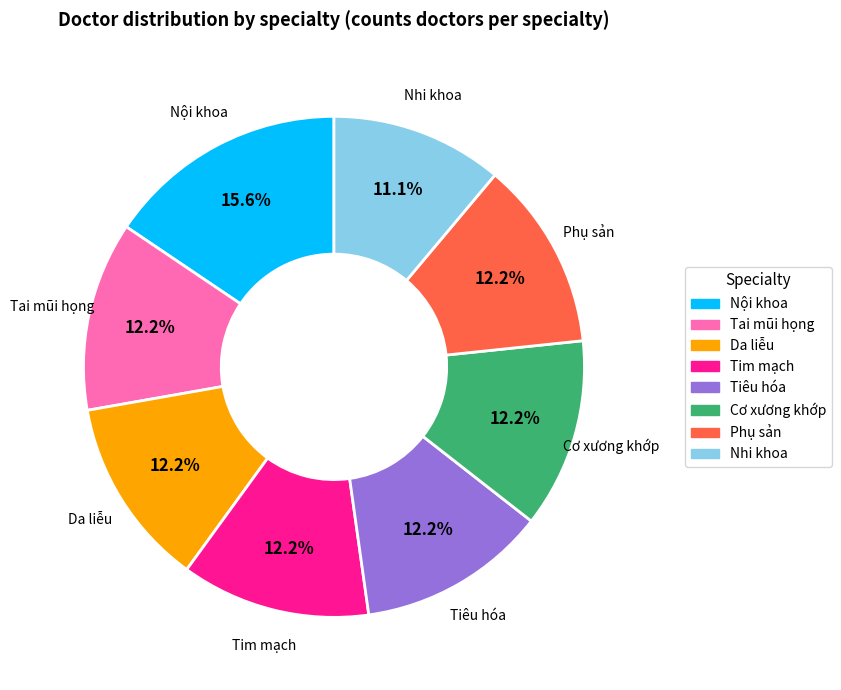

Approximately how many times larger is the value at Nội khoa compared to Cơ xương khớp?

1.3